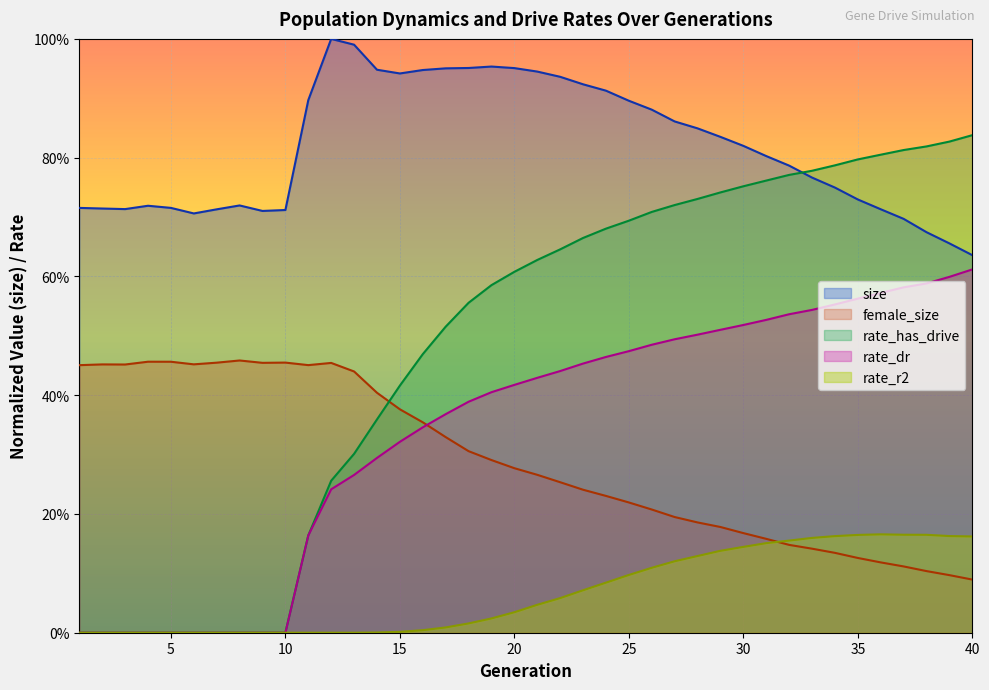

What is the difference between the maximum and second lowest values in the size series?

0.3